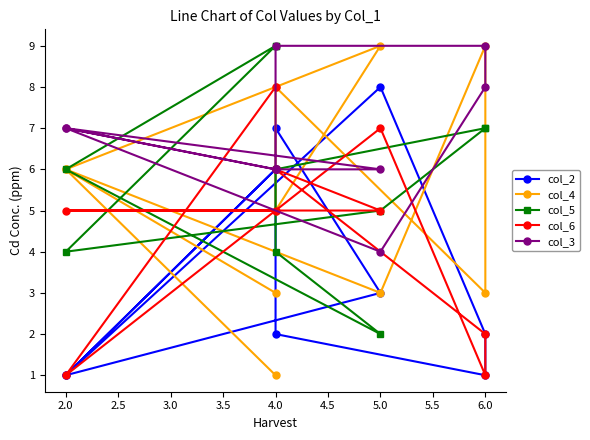

At 6.0, list the series in order from smallest to largest.

col_6, col_2, col_5, col_3, col_4